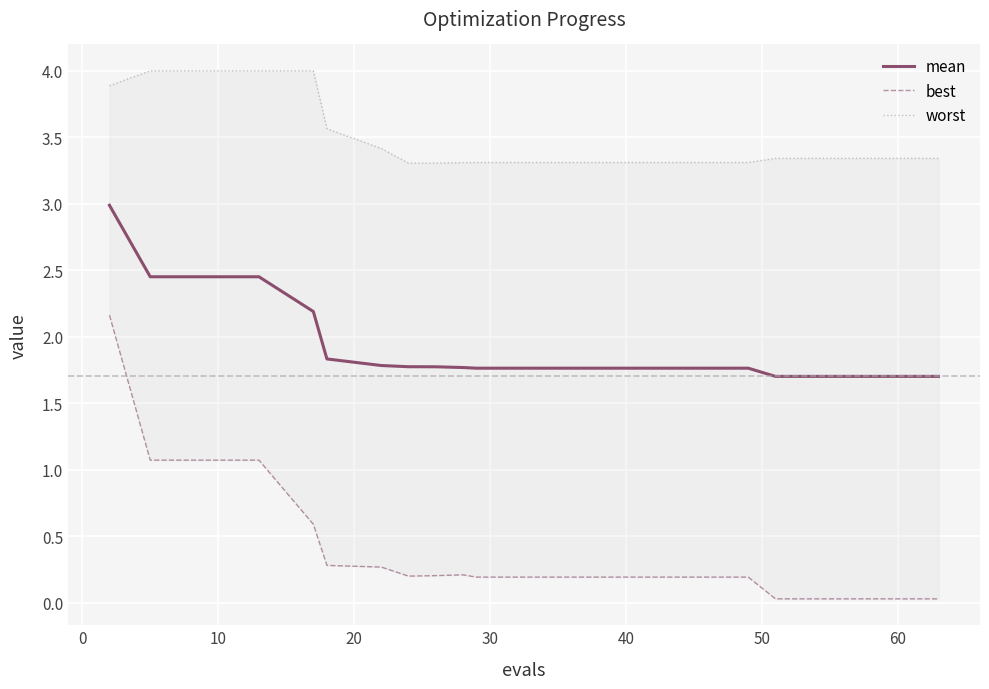

List the series in order of their peak value, lowest first.

best, mean, worst